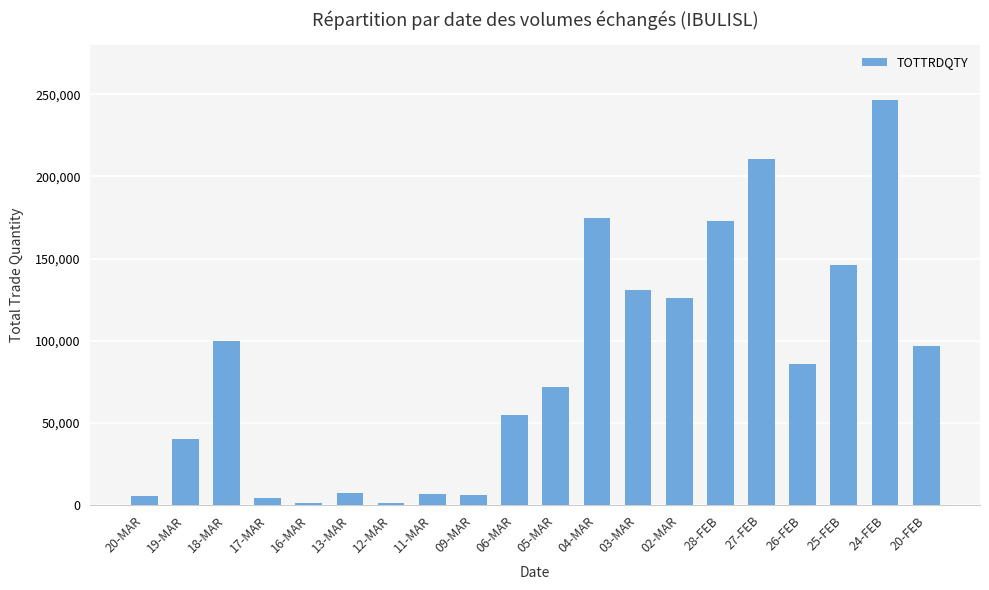

What is the label of the 8th bar from the right?

03-MAR